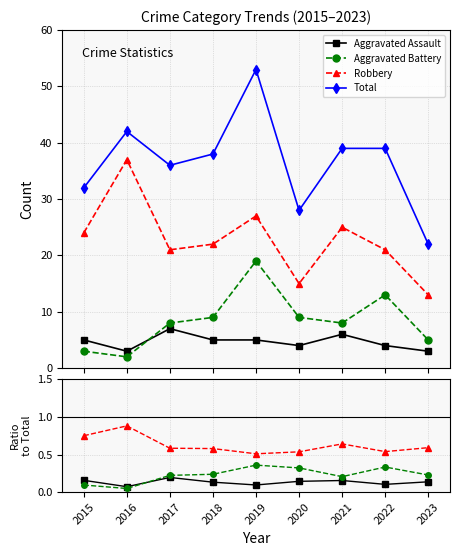

How many Aggravated Assault values are between 0 and 1?

9